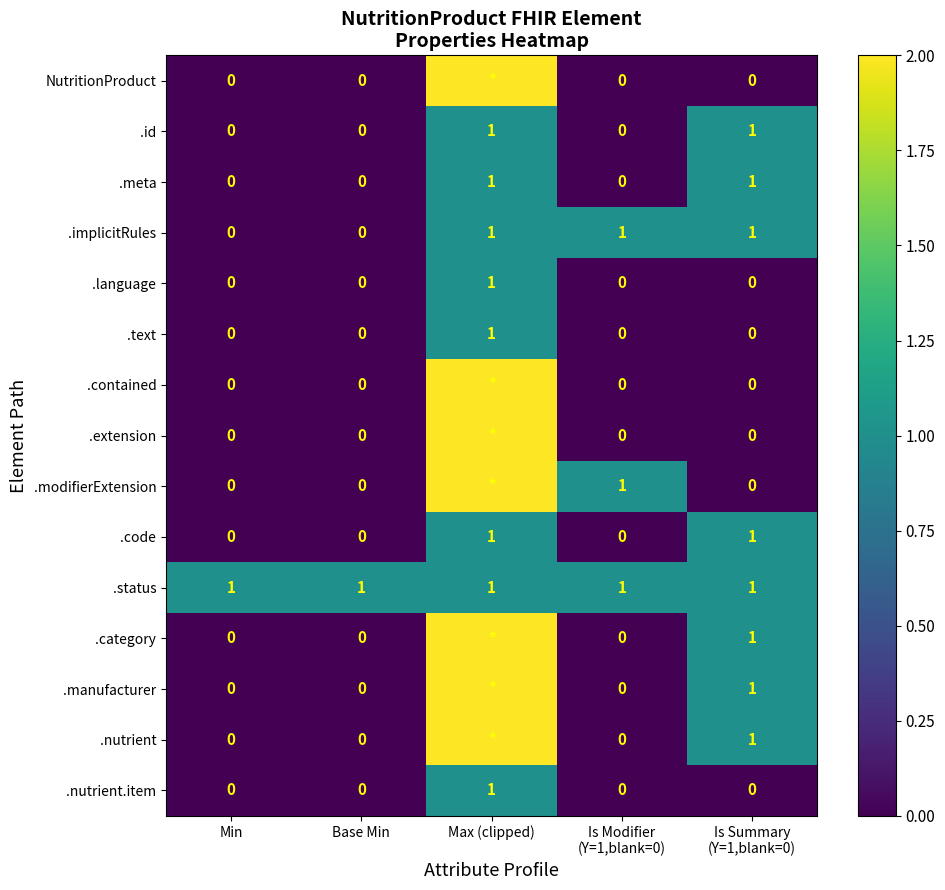

True or false: .meta has a value of 0 at Max (clipped).

False